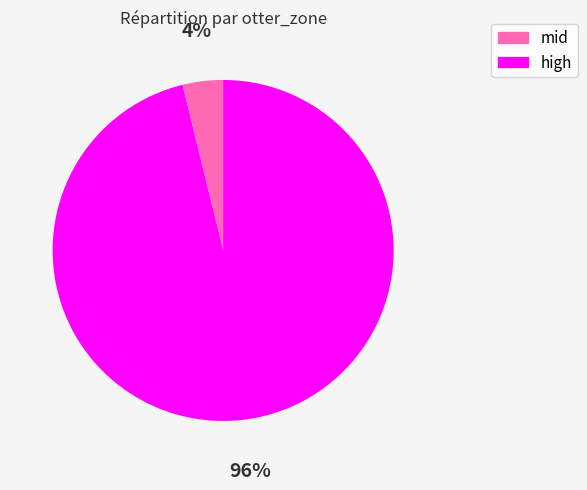

Is there any slice that represents more than half of the pie?

Yes